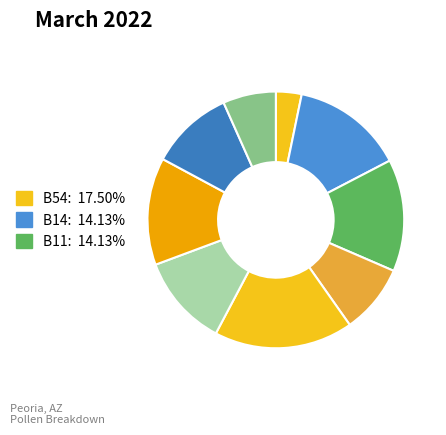

Count the number of slices in the pie.

9